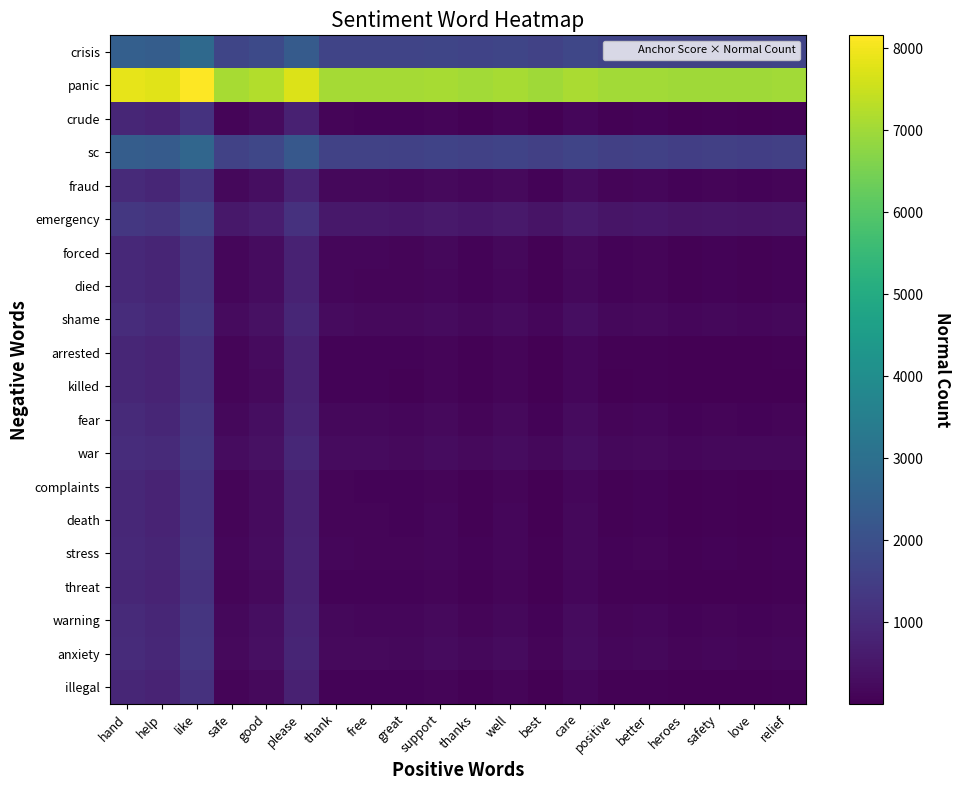

Which series has the largest total across all categories?

panic